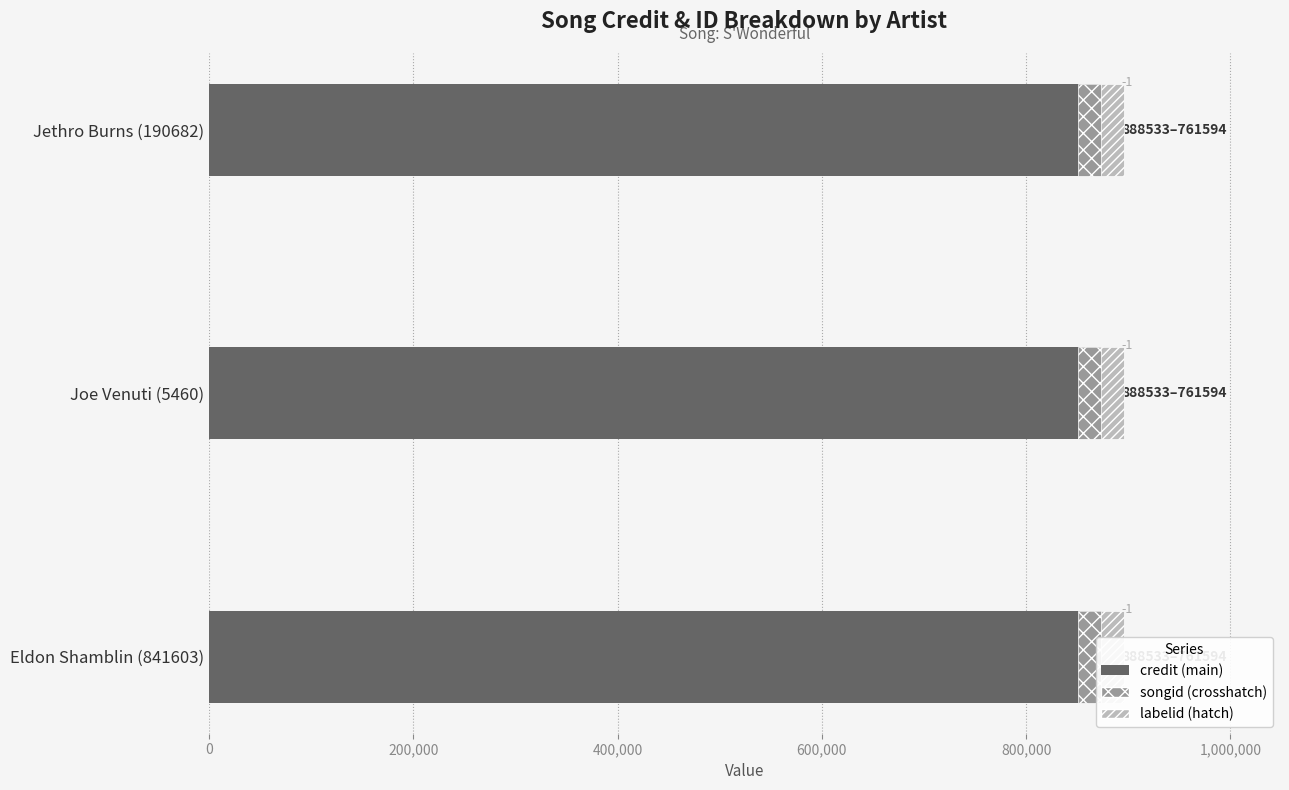

Which category has the highest value across all series?

Jethro Burns (190682)